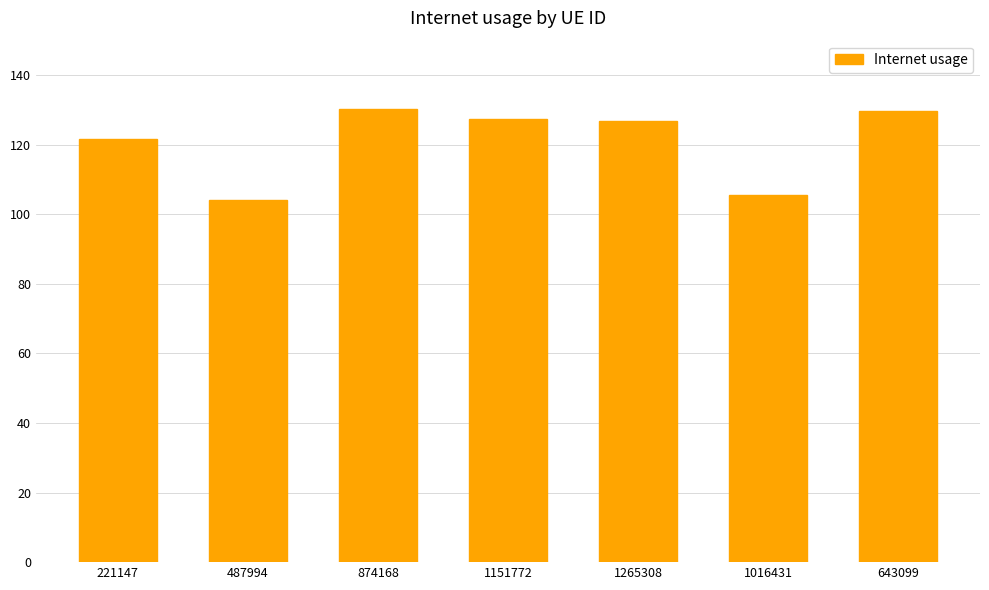

True or false: the data shows 184.9 at 1016431.

False